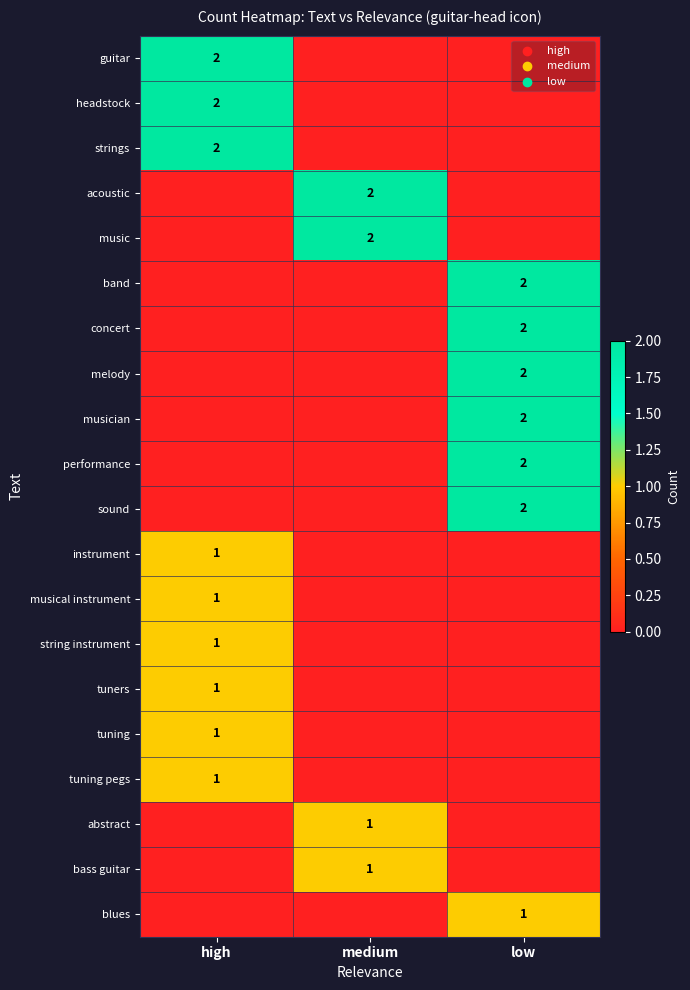

At which category does the chart reach its minimum across all series?

medium